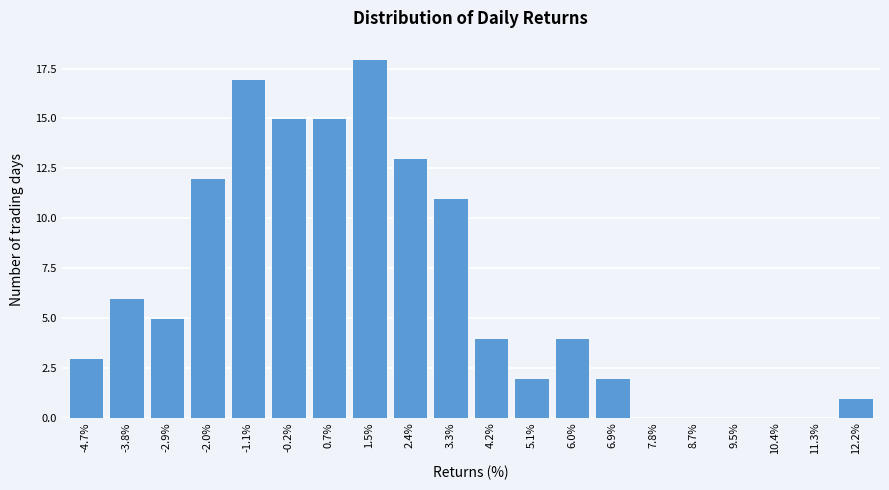

Reading left to right, what are all the values shown in this chart?

-4.7%=3	-3.8%=6	-2.9%=5	-2.0%=12	-1.1%=17	-0.2%=15	0.7%=15	1.5%=18	2.4%=13	3.3%=11	4.2%=4	5.1%=2	6.0%=4	6.9%=2	7.8%=0	8.7%=0	9.5%=0	10.4%=0	11.3%=0	12.2%=1